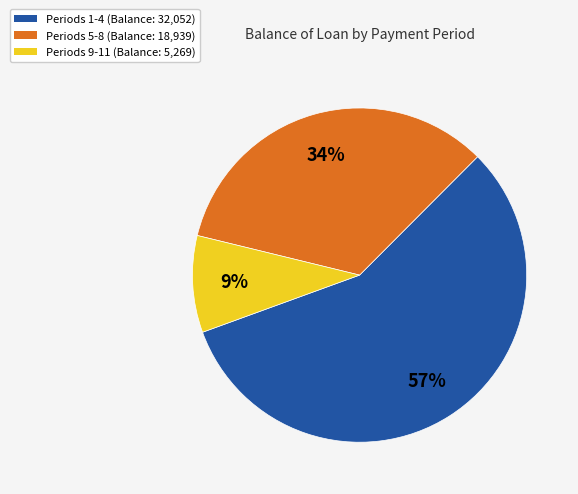

To the nearest percent, what is the difference between the largest and smallest slice percentages?

48%